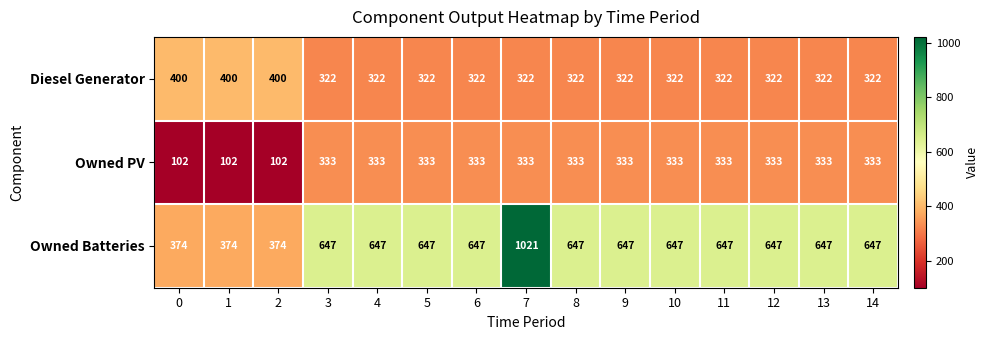

What is the sum of the Owned PV values at 7 and 5?

666